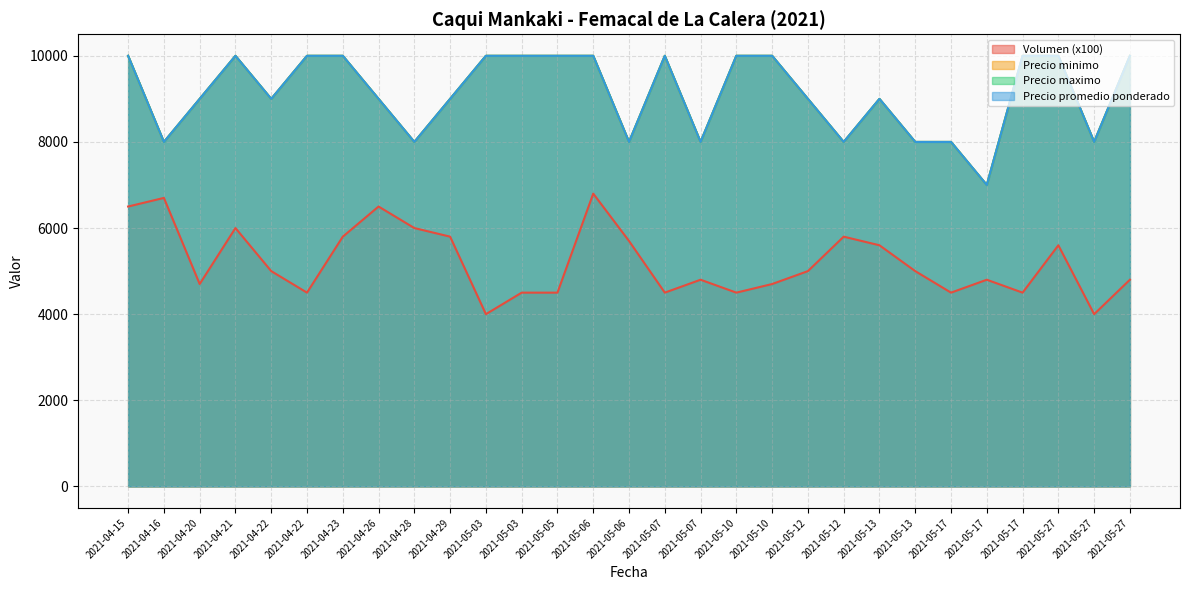

What is the difference between the highest and lowest values at 2021-04-21?

4000